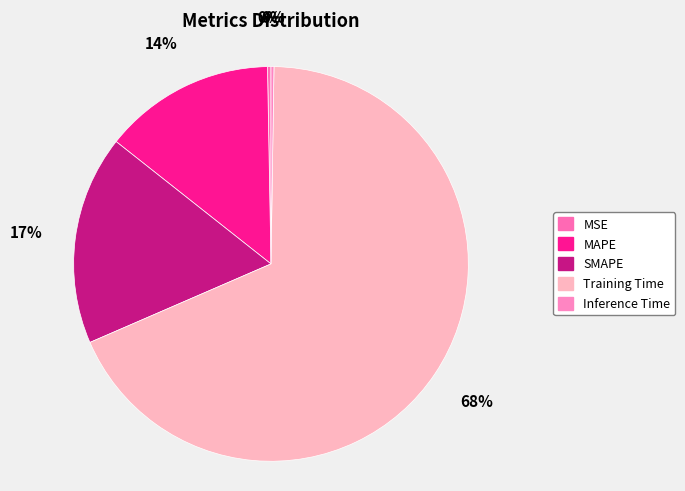

Which has a higher value, MSE or MAPE?

MAPE